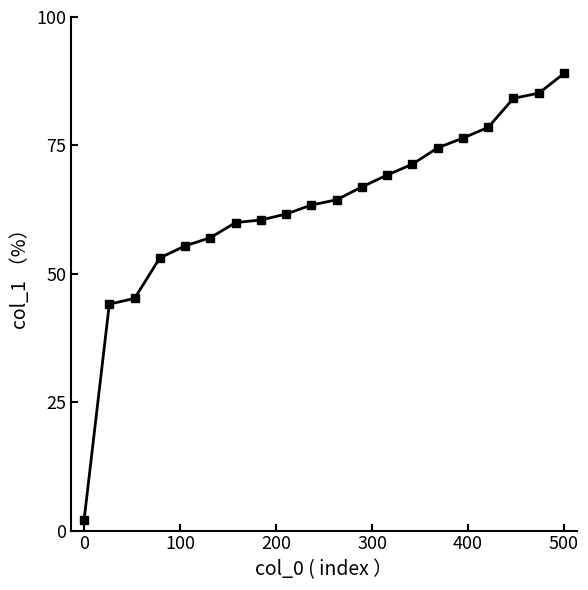

What is the sum of all values?

1262.0